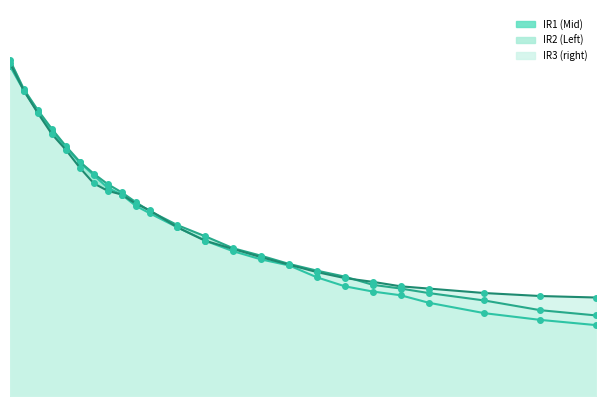

At which label is IR2 (Left) closest to 279?

17